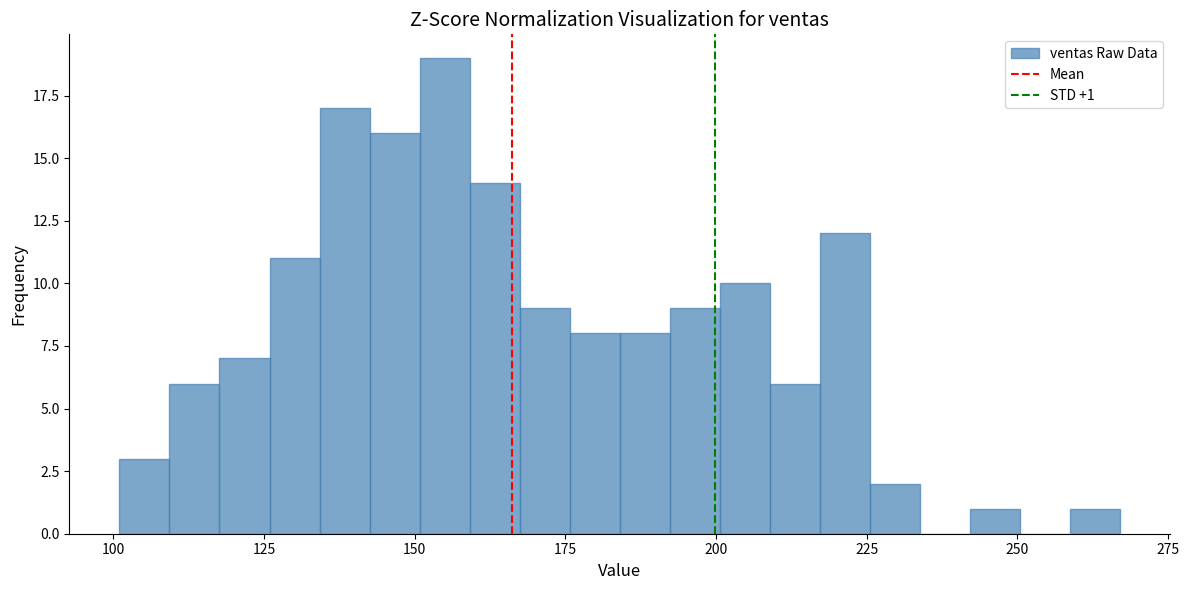

Around what value on the x-axis is the tallest bar? Give the approximate position of its centre, as read against the axis.

155